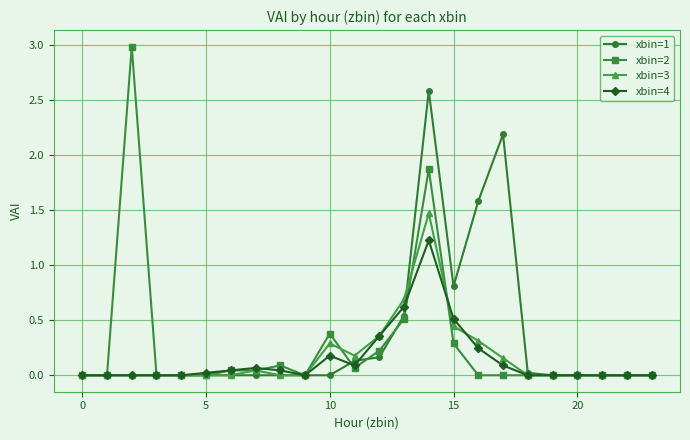

True or false: xbin=1 has more than 1 interior local peaks.

True